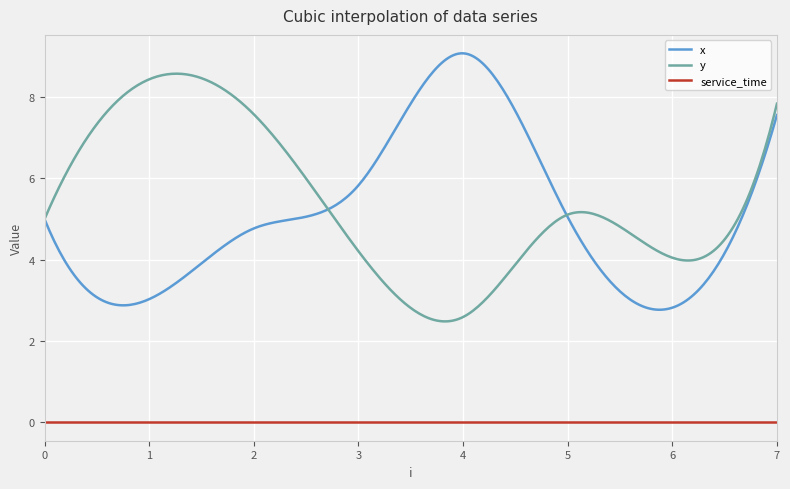

Rank the series by their maximum value, from lowest to highest.

service_time, y, x